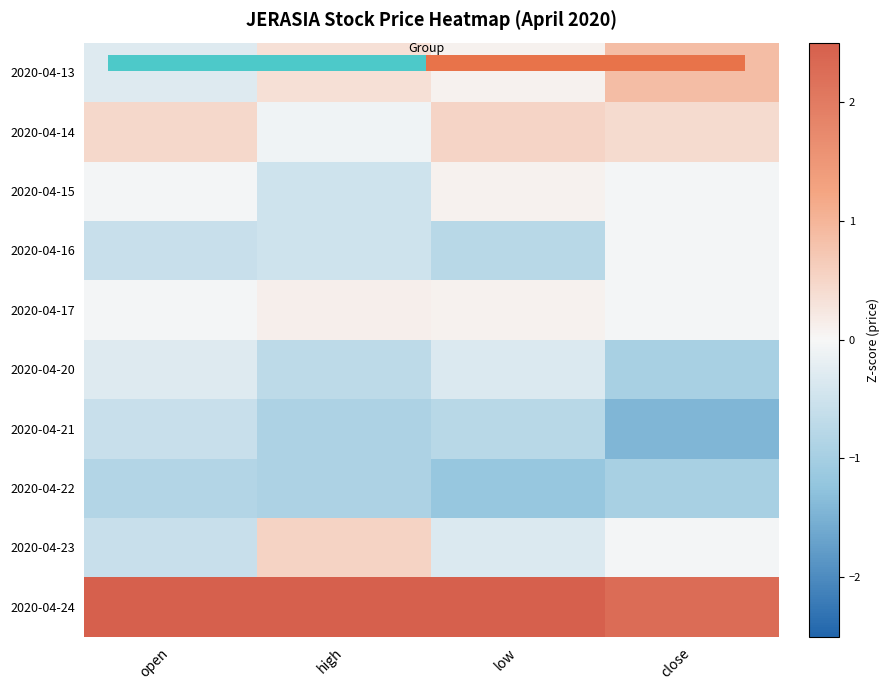

Which category has the highest value across all series?

open